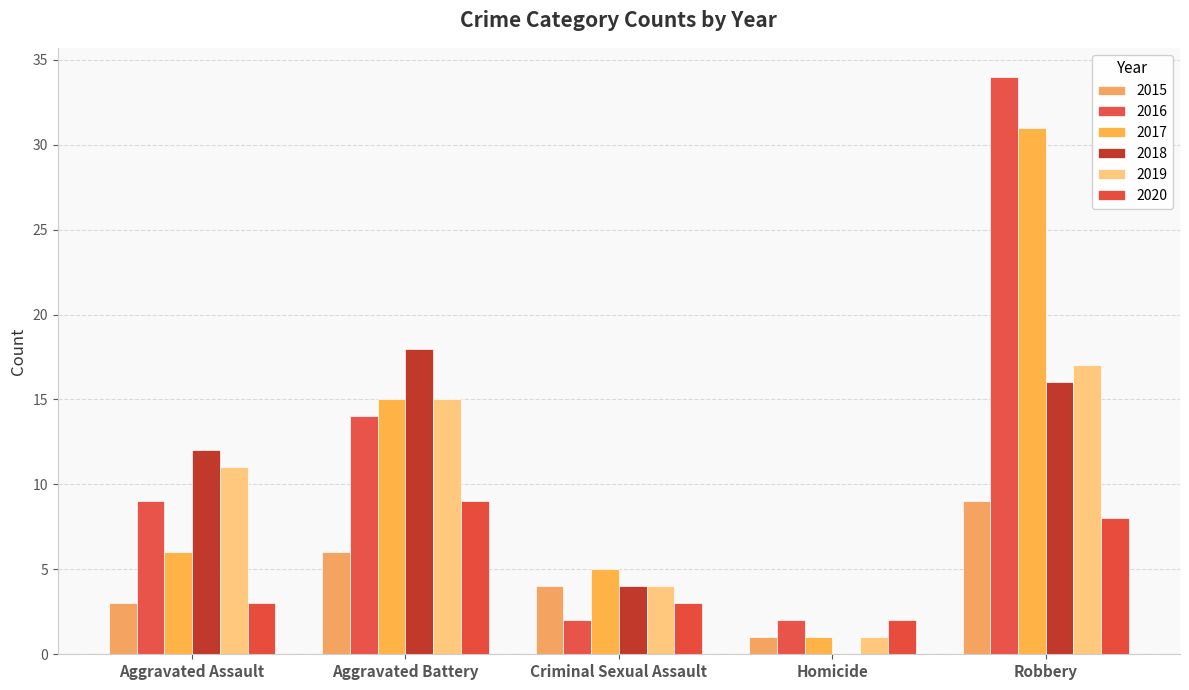

What is the difference between the maximum and second lowest values in the 2015 series?

6